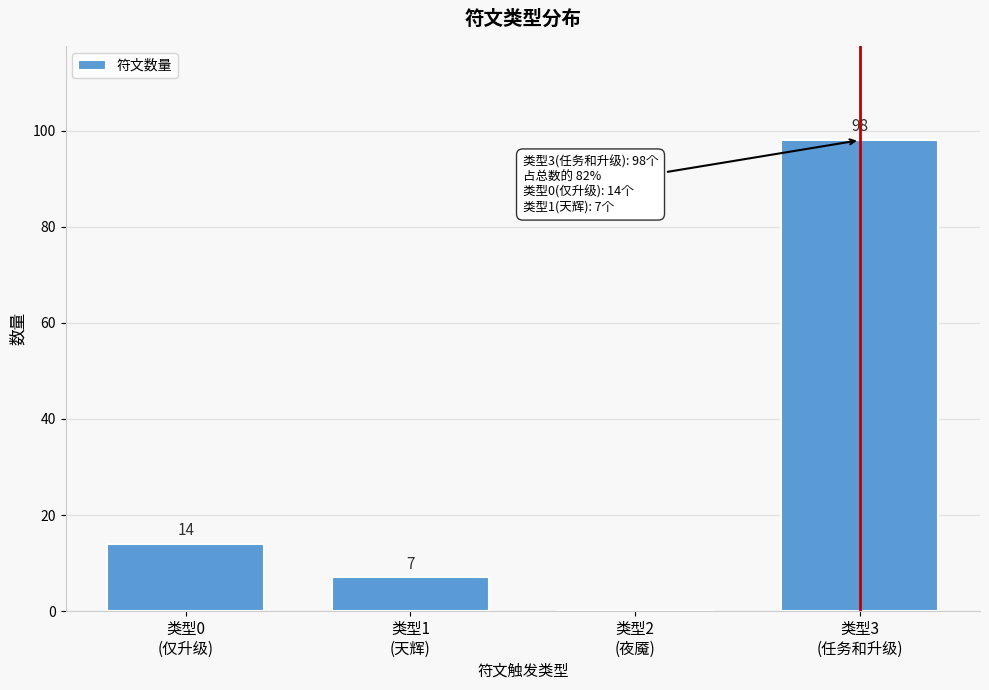

What is the sum of all values?

119